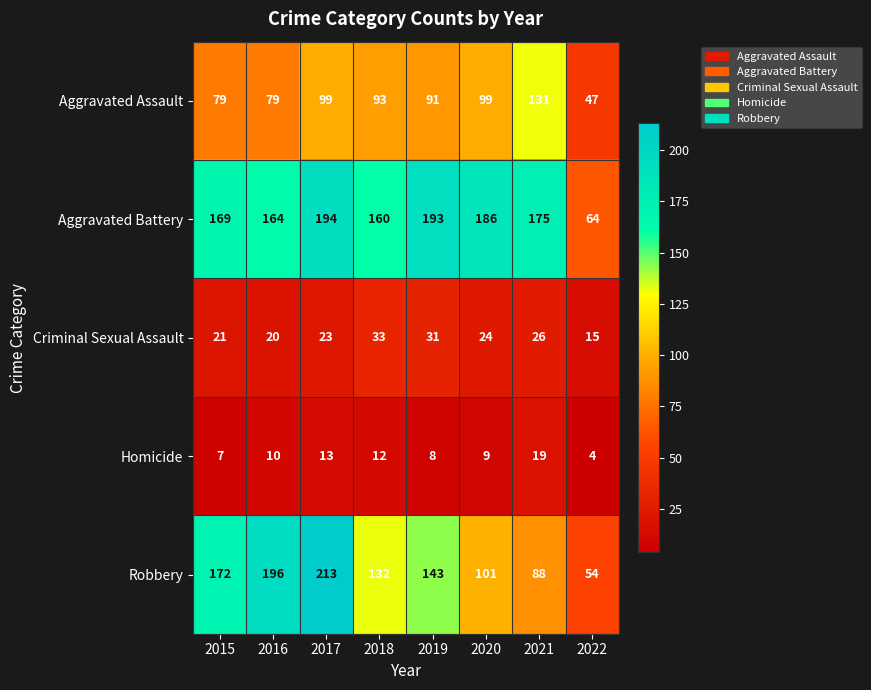

At which label does Homicide reach its peak?

2021